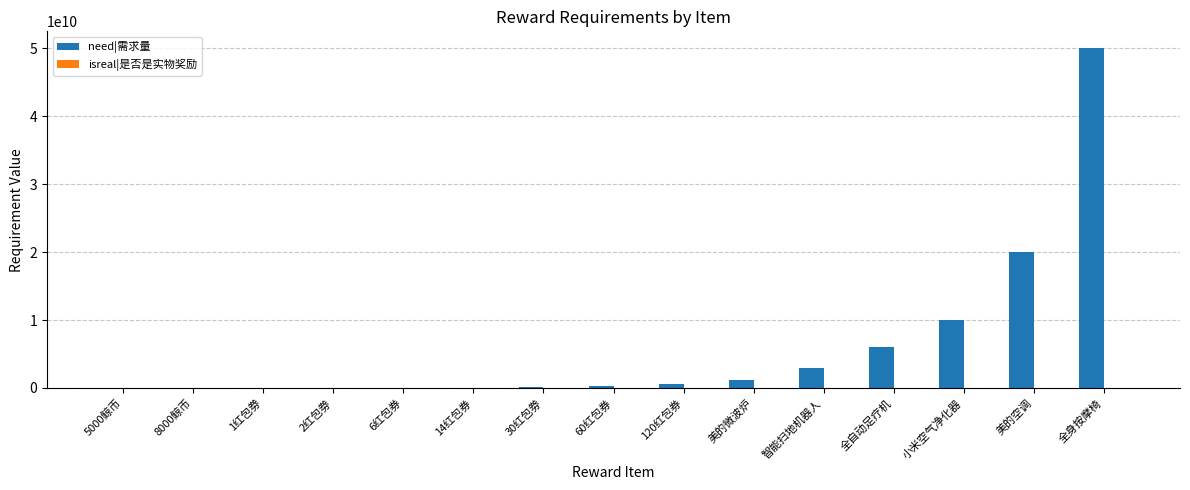

The value of need|需求量 at 全身按摩椅 is 50000000000. True or false?

True